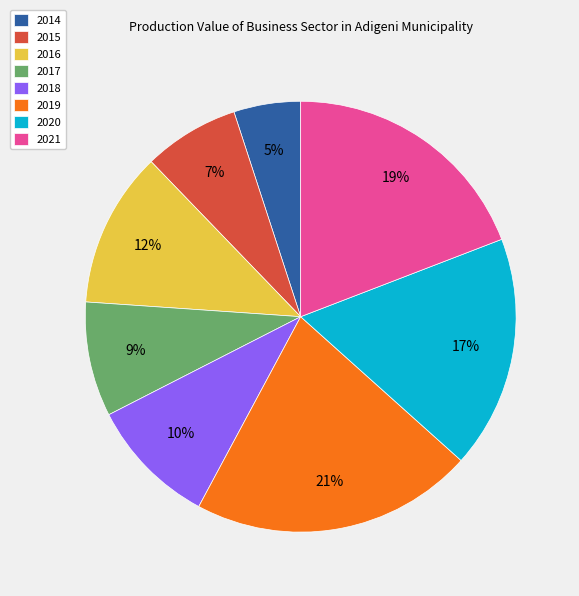

How many slices are in this pie chart?

8